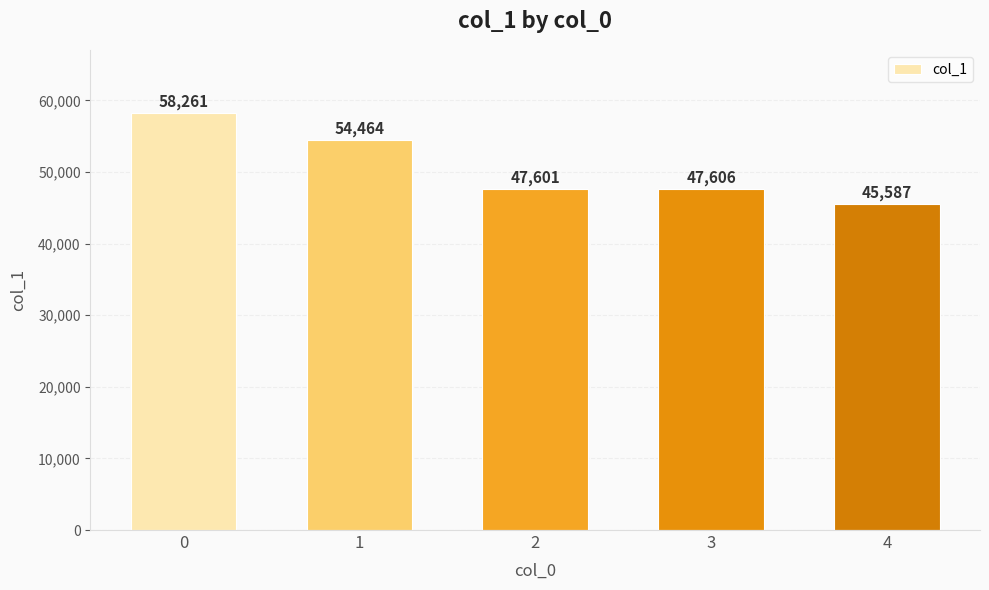

Reading left to right, what are all the values shown in this chart?

0=58261	1=54464	2=47601	3=47606	4=45587